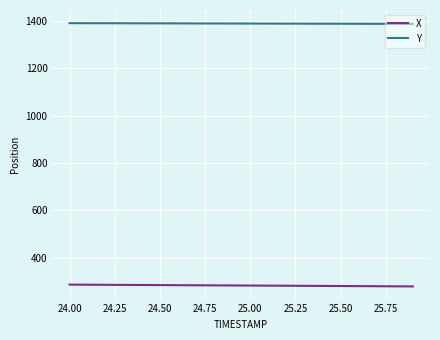

What is the maximum value for Y?

1390.7